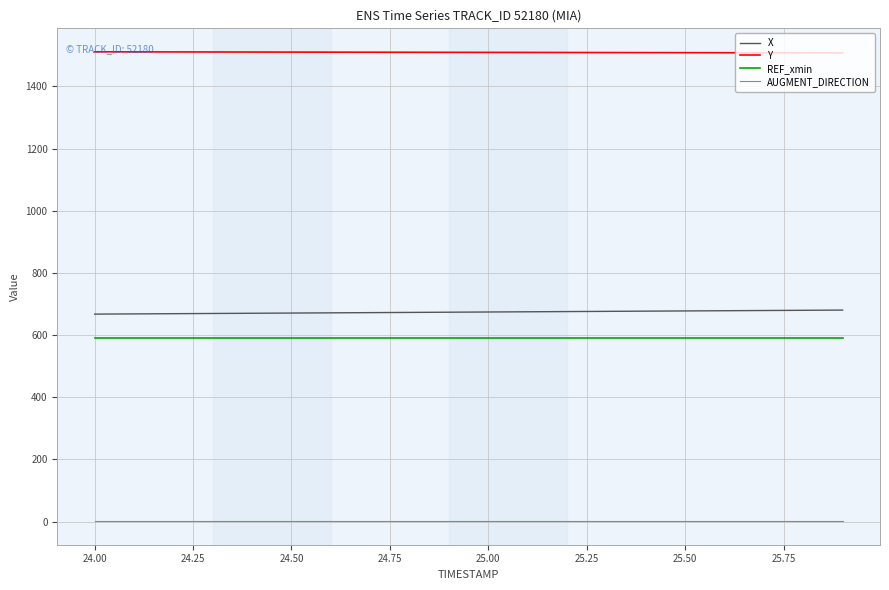

Which series has the largest total across all categories?

Y